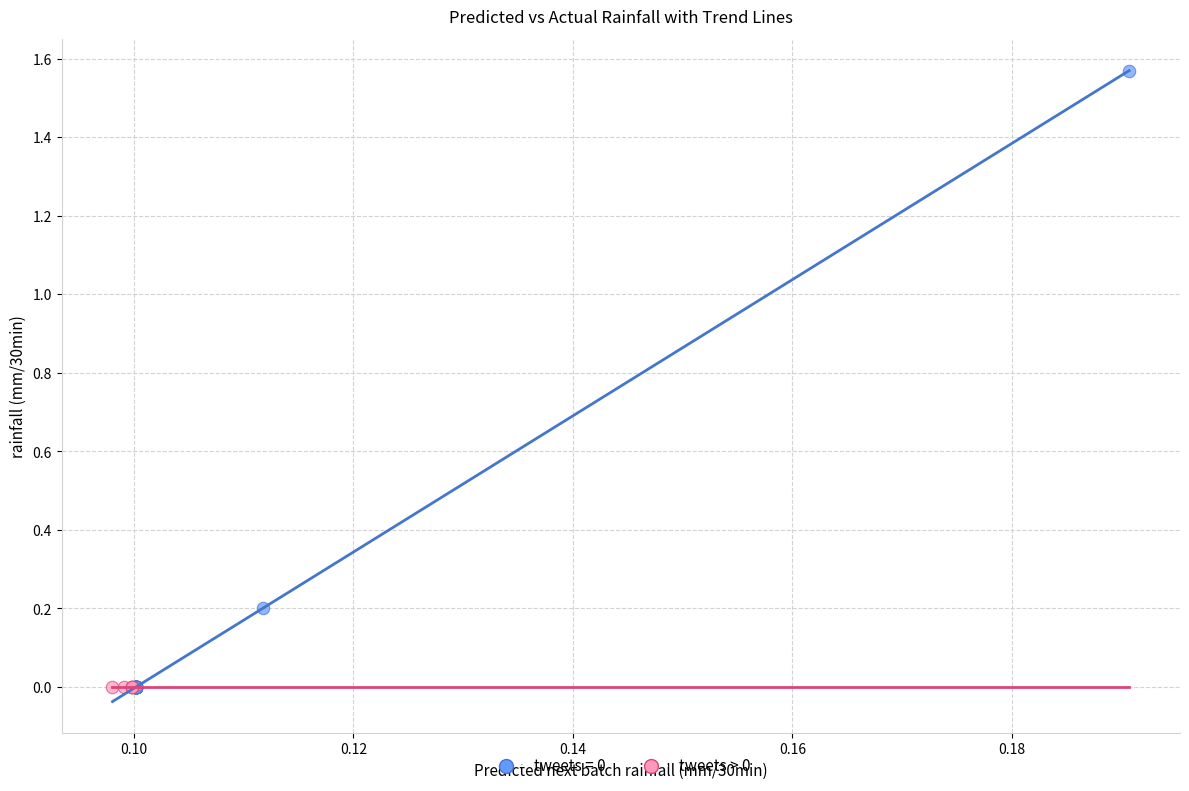

Which series contains the highest Y value?

tweets = 0